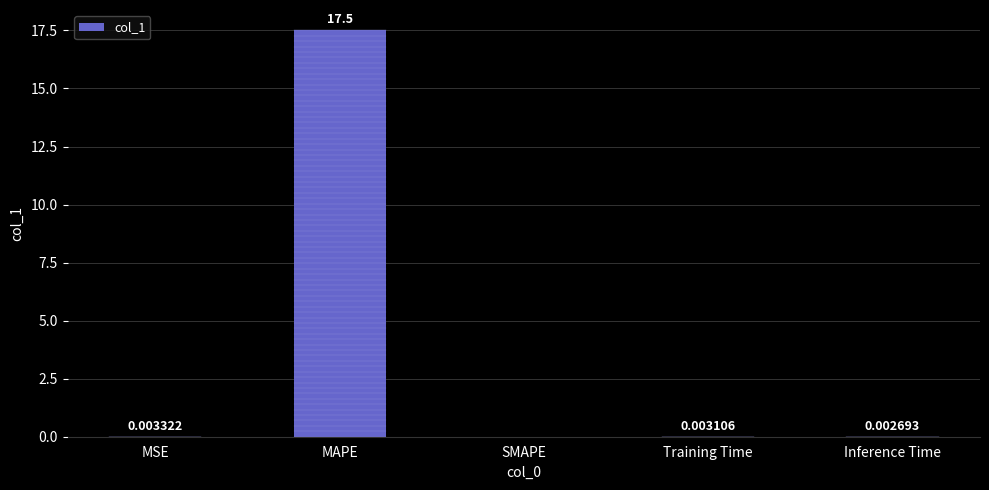

What is the sum of the values at Inference Time and MAPE?

17.5